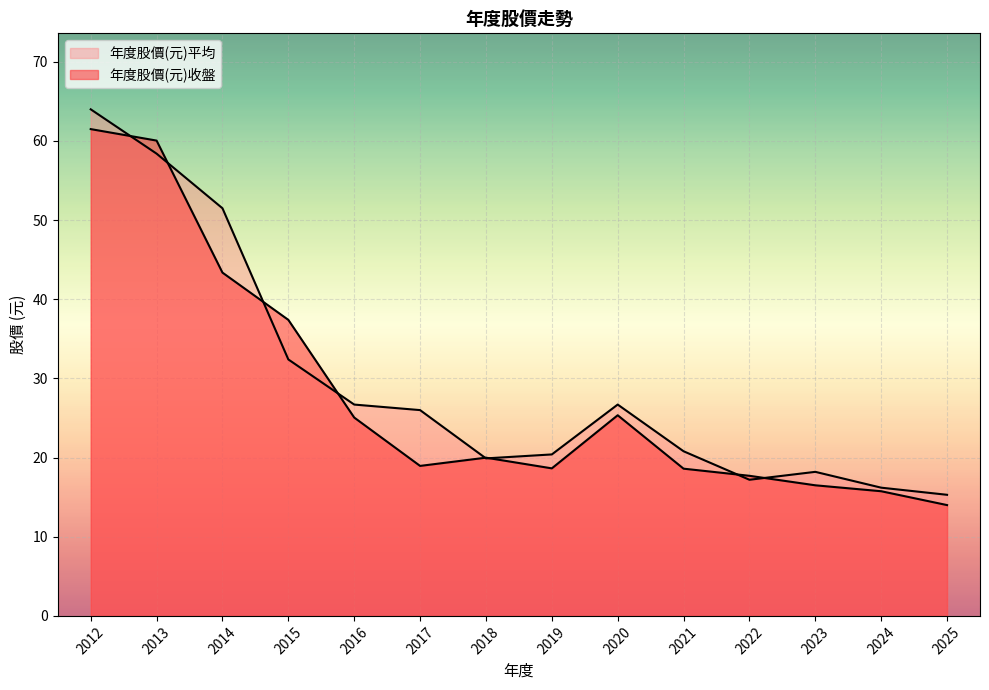

Does the chart display data point markers on the line(s)?

No